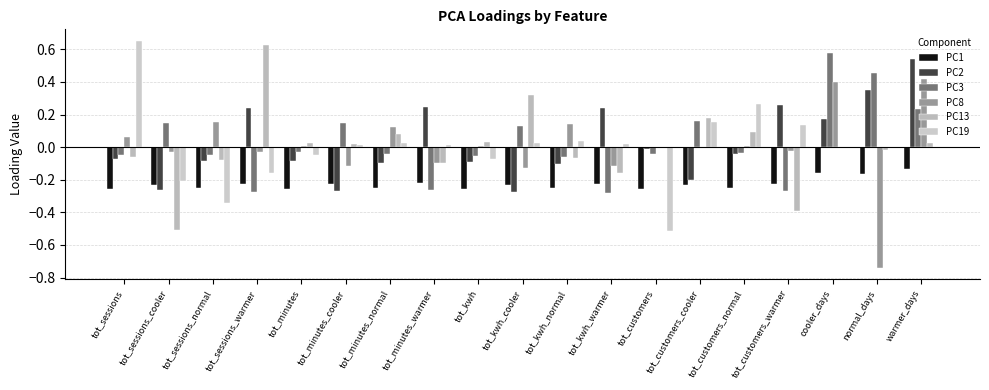

Count the number of categories in the chart.

19